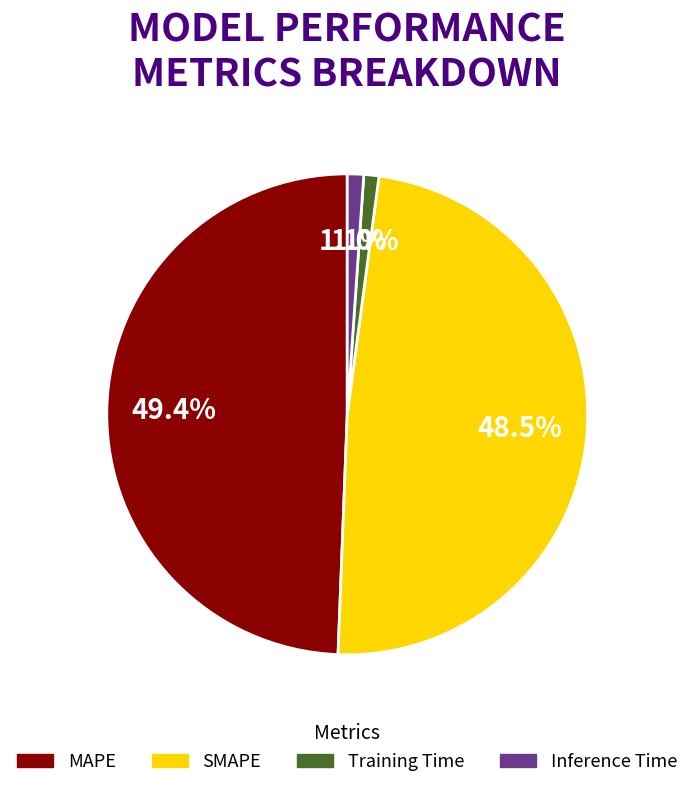

How many segments does this pie chart have?

4